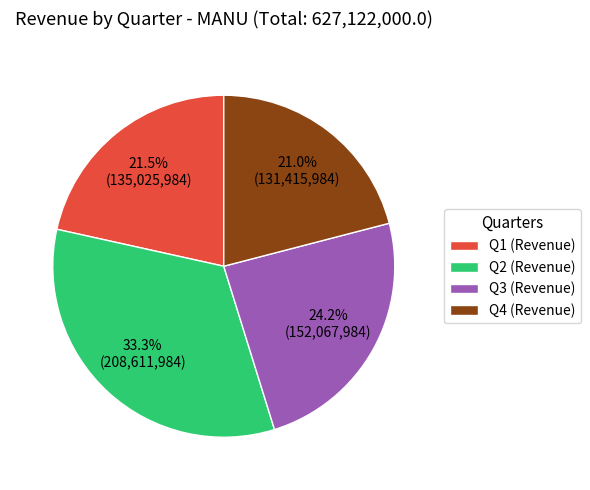

Which slice is the smallest?

Q4